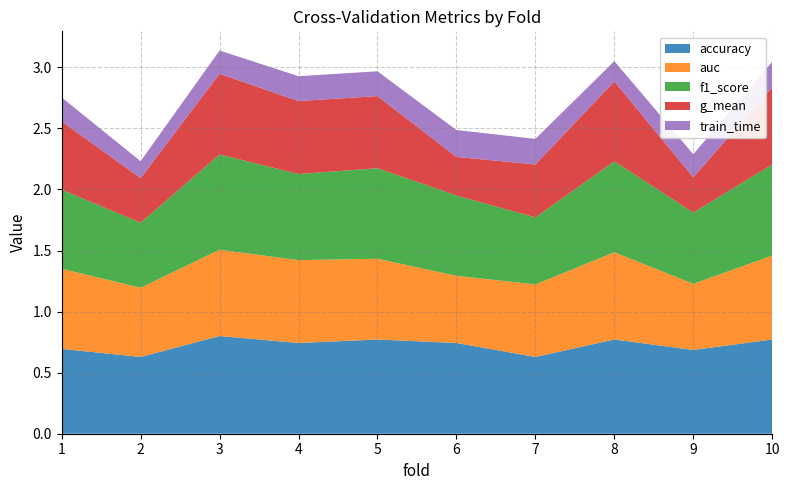

Reading left to right, list all the values displayed in this chart.

accuracy: 1=0.7	2=0.6	3=0.8	4=0.7	5=0.8	6=0.7	7=0.6	8=0.8	9=0.7	10=0.8
auc: 1=0.7	2=0.6	3=0.7	4=0.7	5=0.7	6=0.6	7=0.6	8=0.7	9=0.5	10=0.7
f1_score: 1=0.6	2=0.5	3=0.8	4=0.7	5=0.7	6=0.7	7=0.5	8=0.7	9=0.6	10=0.7
g_mean: 1=0.6	2=0.4	3=0.7	4=0.6	5=0.6	6=0.3	7=0.4	8=0.7	9=0.3	10=0.6
train_time: 1=0.2	2=0.1	3=0.2	4=0.2	5=0.2	6=0.2	7=0.2	8=0.2	9=0.2	10=0.2